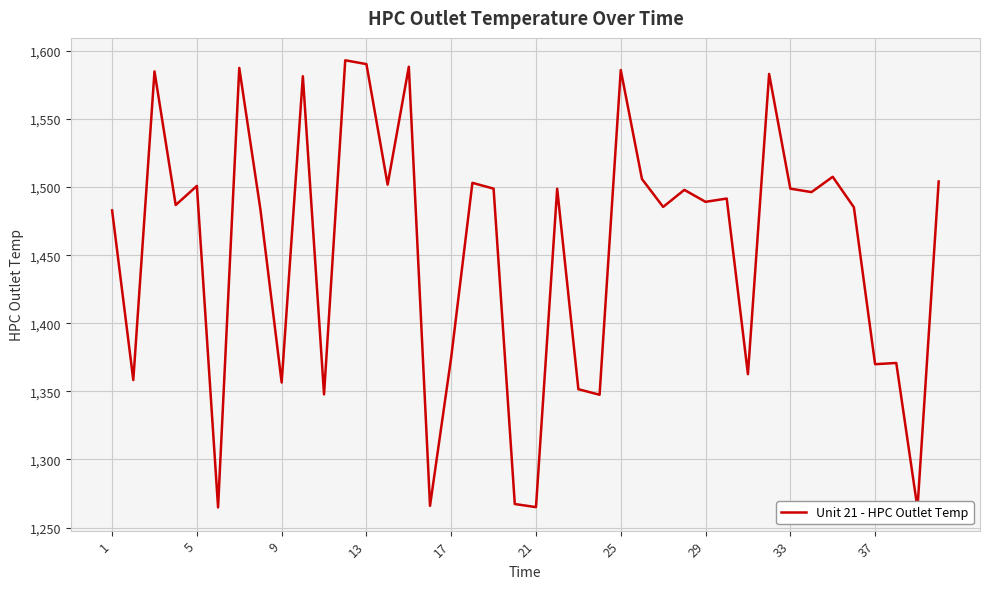

What is the difference between the second highest and minimum values?

326.1